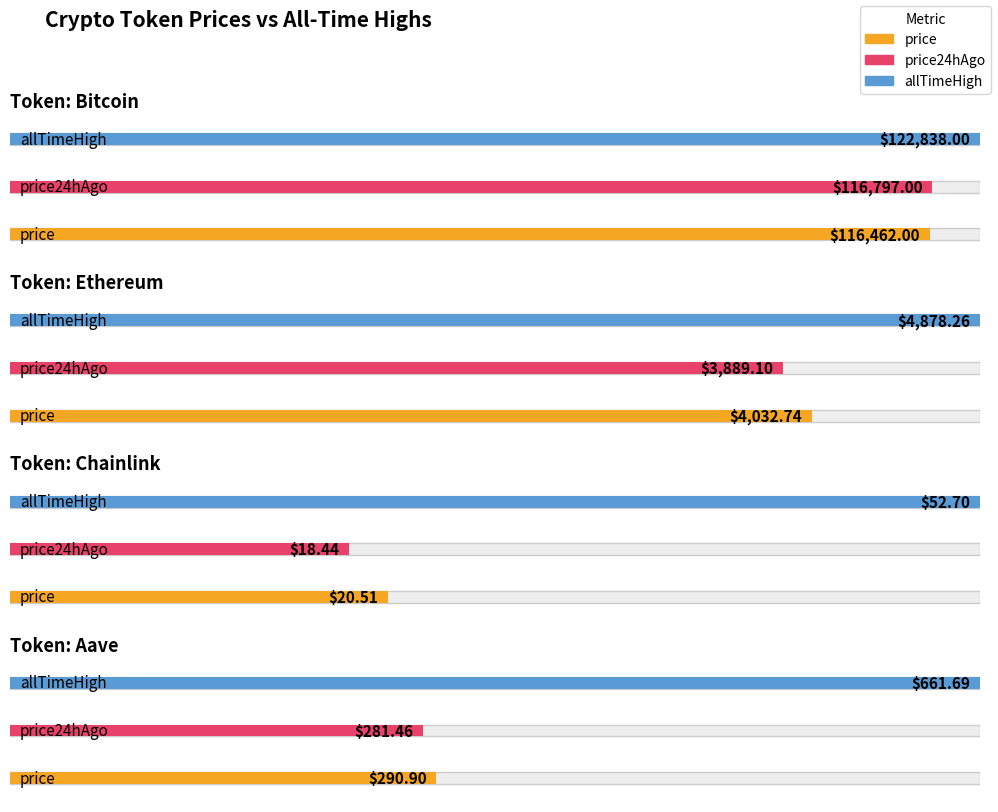

What is the label of the 3rd bar from the left?

Chainlink